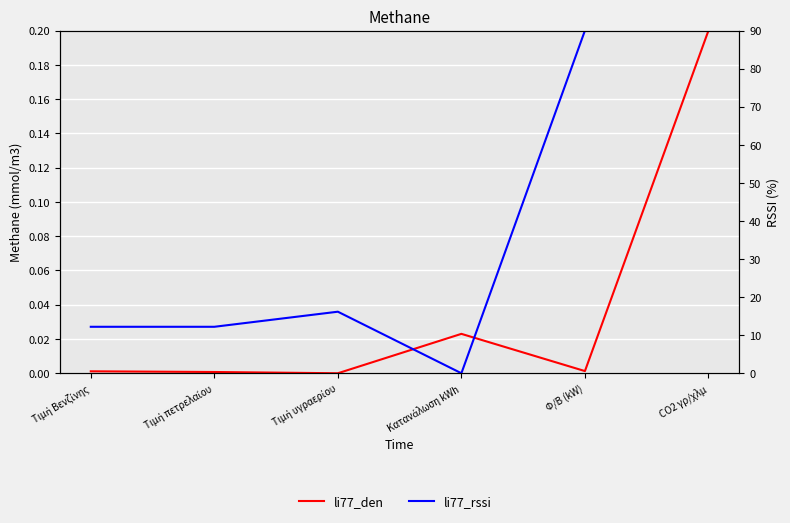

Between Τιμή υγραερίου and Κατανάλωση kWh, which series saw the biggest shift?

li77_rssi